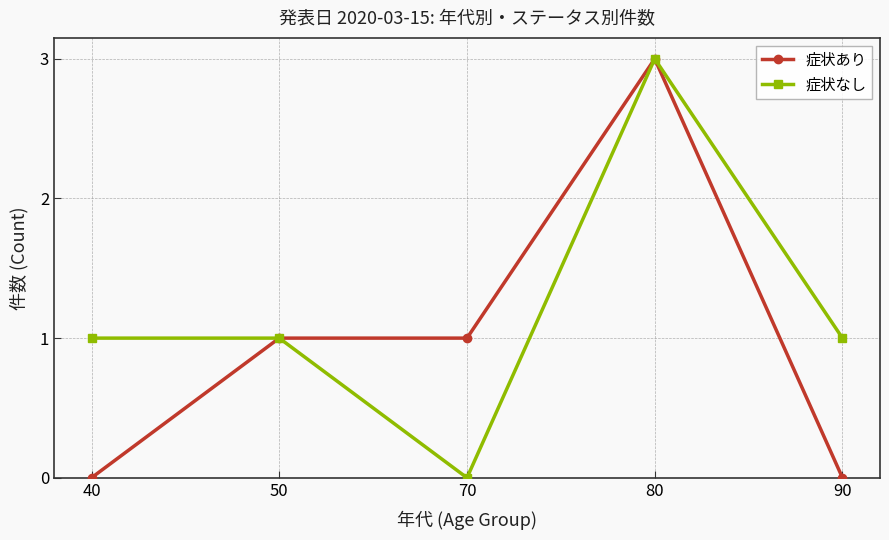

Is it true that 症状あり equals -2 at 90?

False